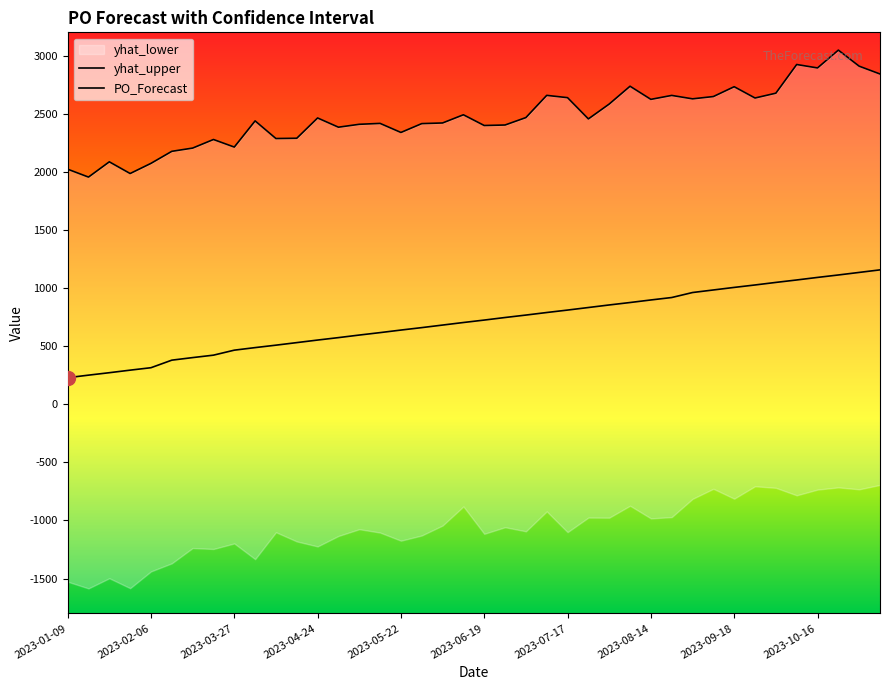

Is it true that PO_Forecast equals 659.0 at 2023-05-29?

True